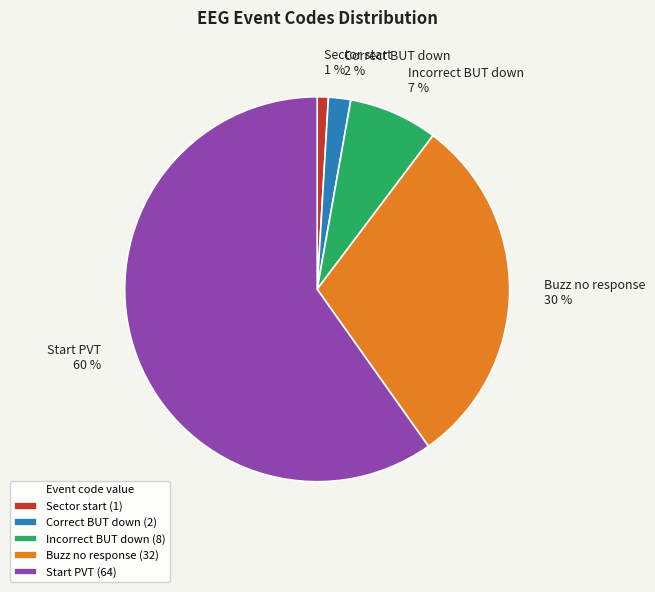

Which has a higher value, Sector start or Start PVT?

Start PVT